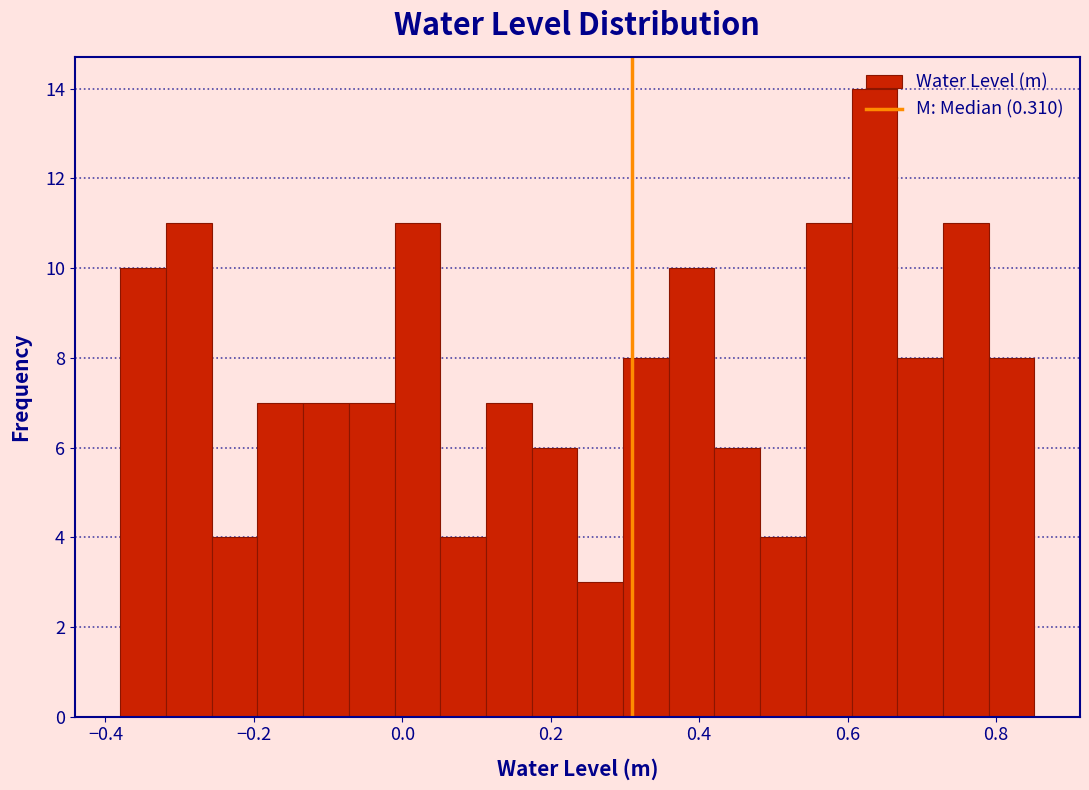

Around what value on the x-axis is the tallest bar? Give the approximate position of its centre, as read against the axis.

0.64